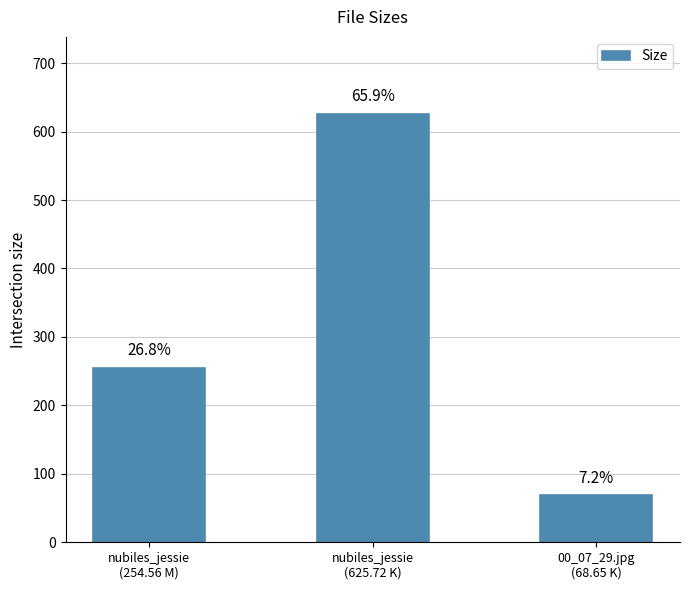

What position from the right is 00_07_29.jpg
(68.65 K)?

1